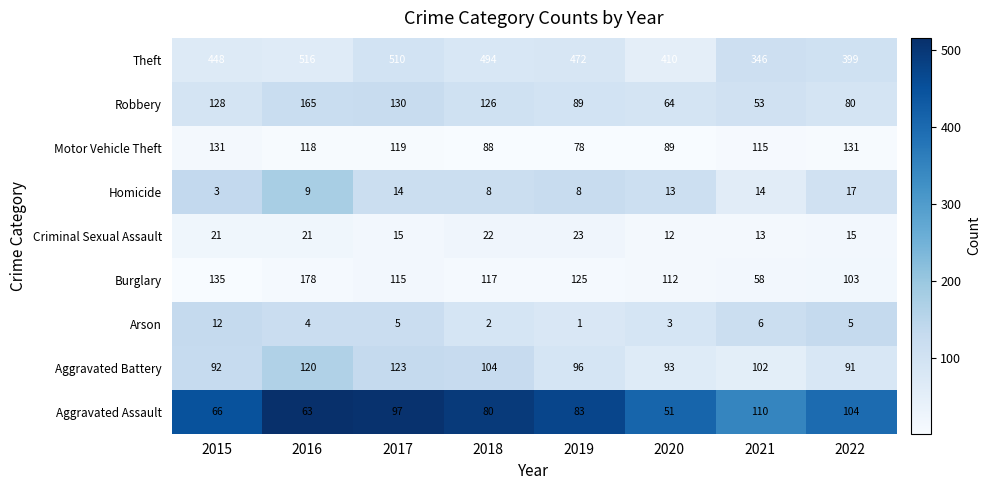

Which category has the highest value in the Homicide series?

2022